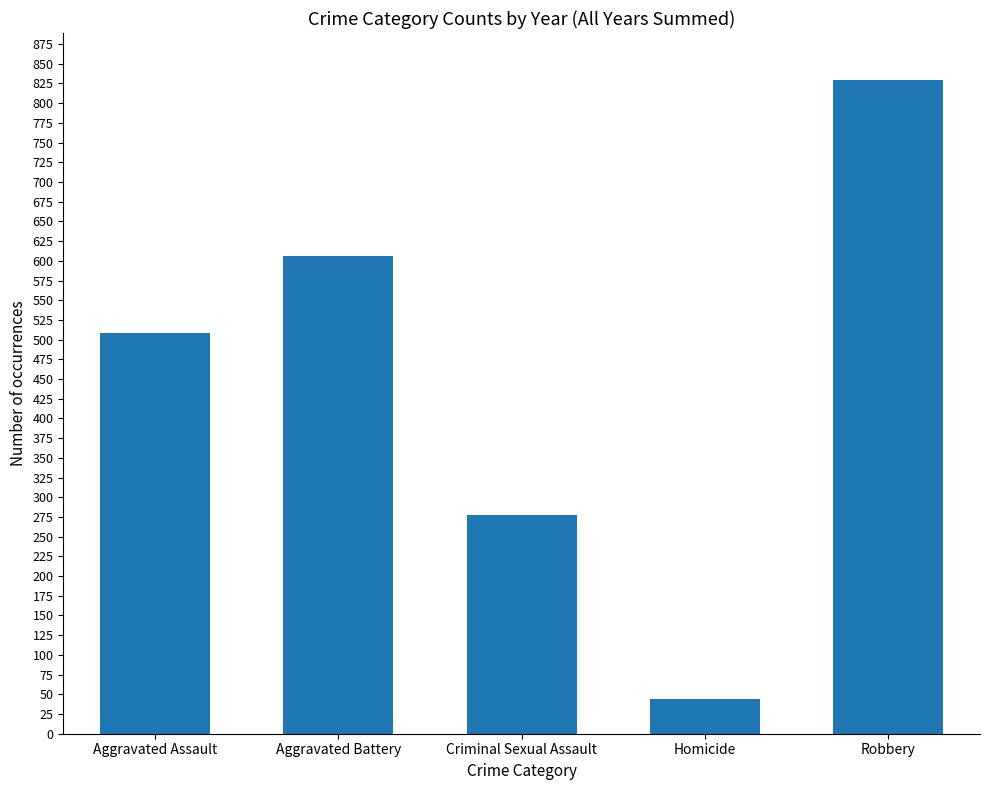

What is the greatest value displayed?

829